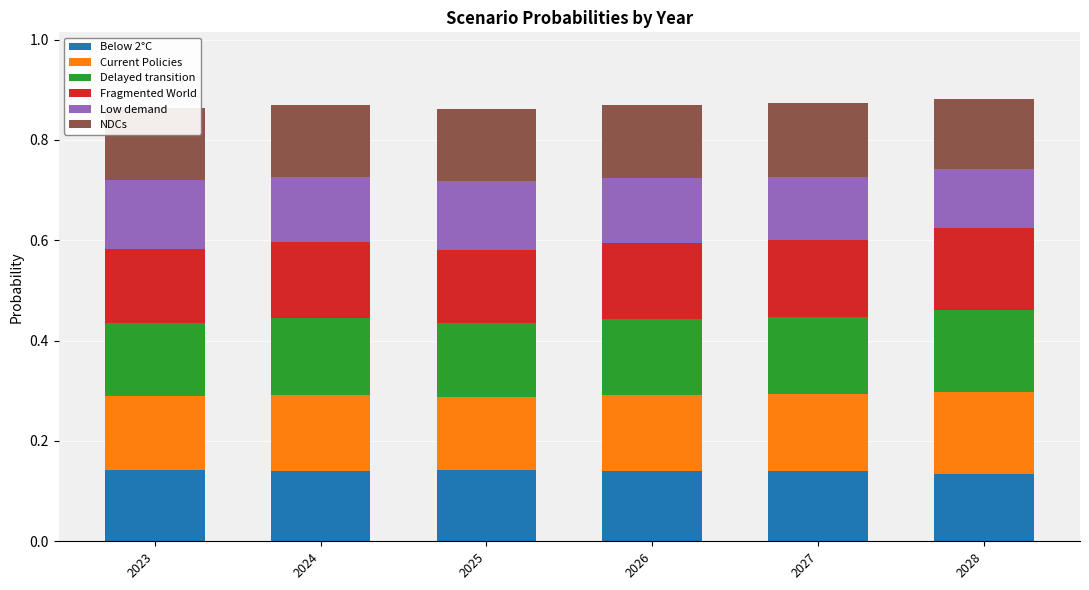

Is it true that Below 2°C equals 0.2 at 2024?

False